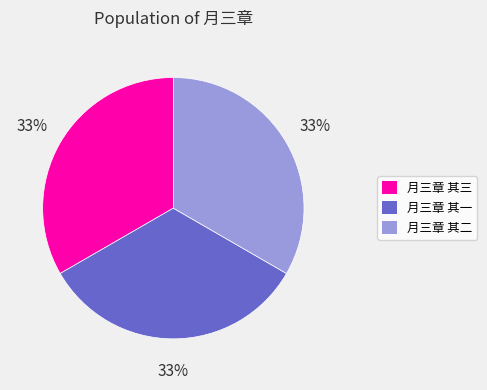

Approximately how many times larger is the value at 月三章 其三 compared to 月三章 其二?

1.0